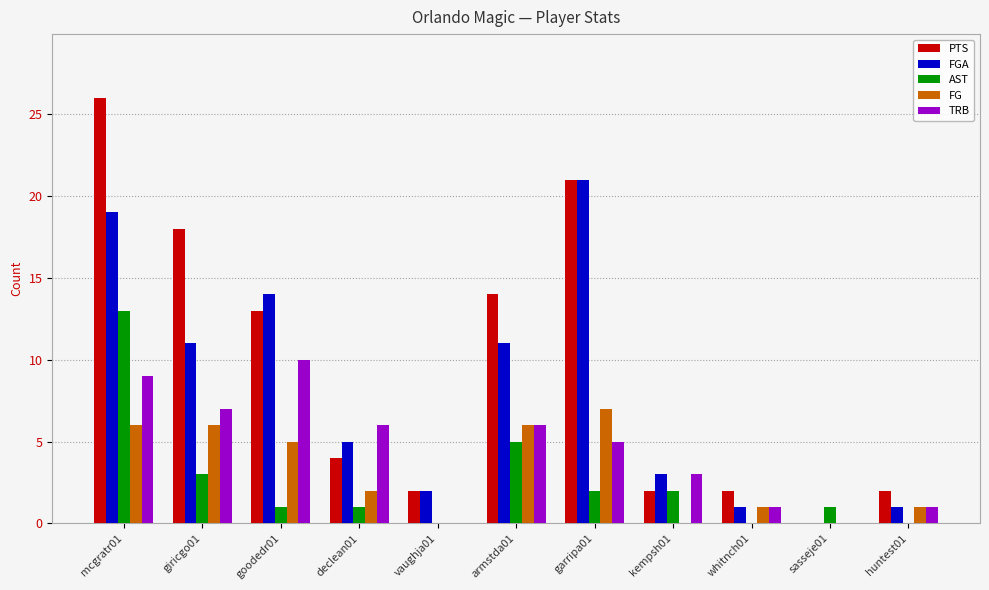

Is the value of AST at huntest01 greater than the value of TRB at huntest01?

No